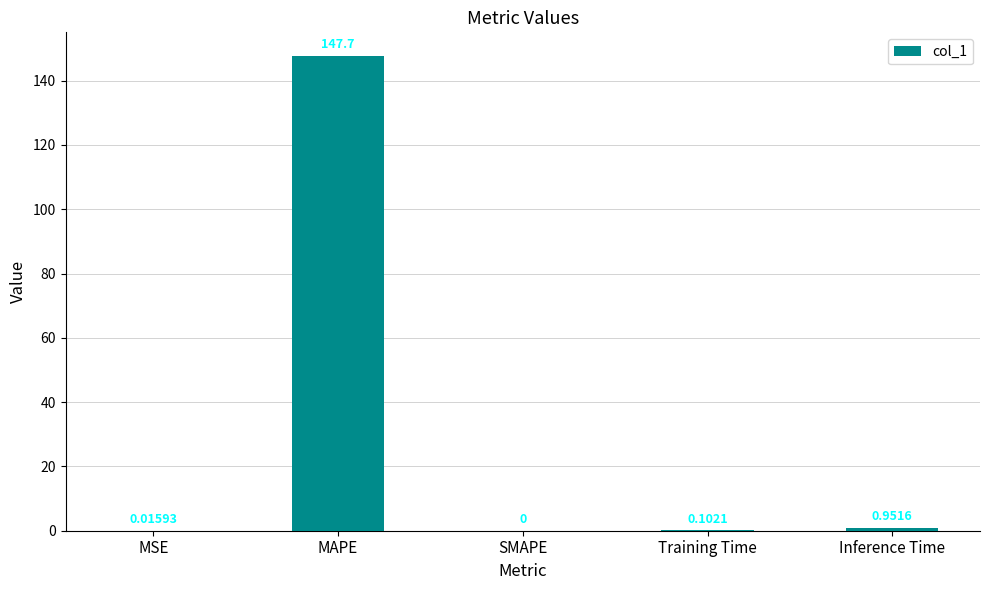

What is the sum of the values at MSE and MAPE?

147.7